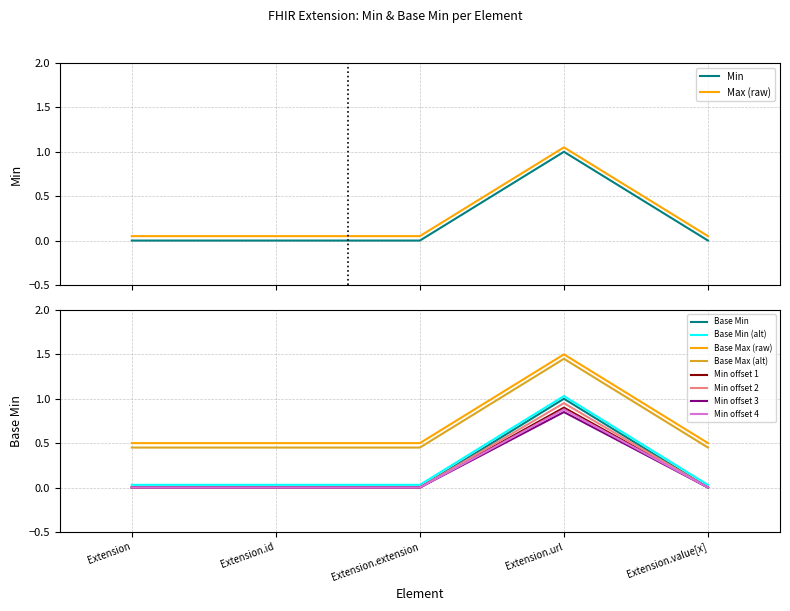

Which has a higher value, Extension.extension or Extension.url?

Extension.url